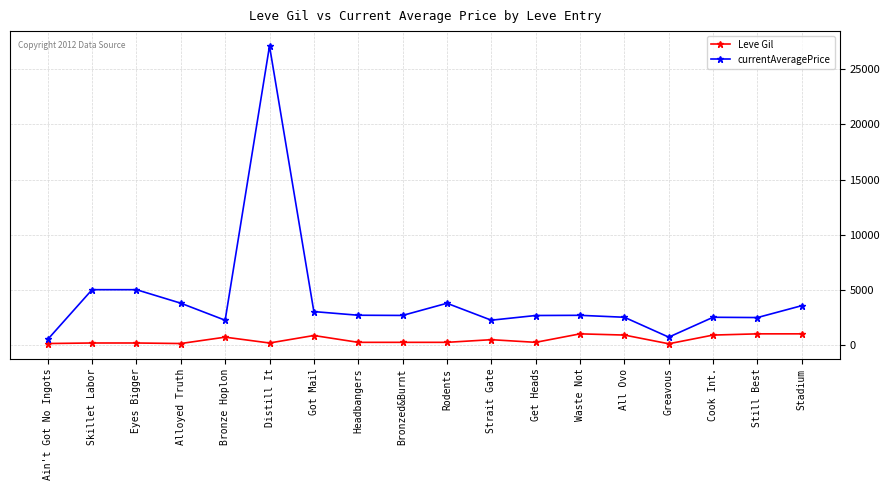

Which category has the highest value across all series?

Distill It